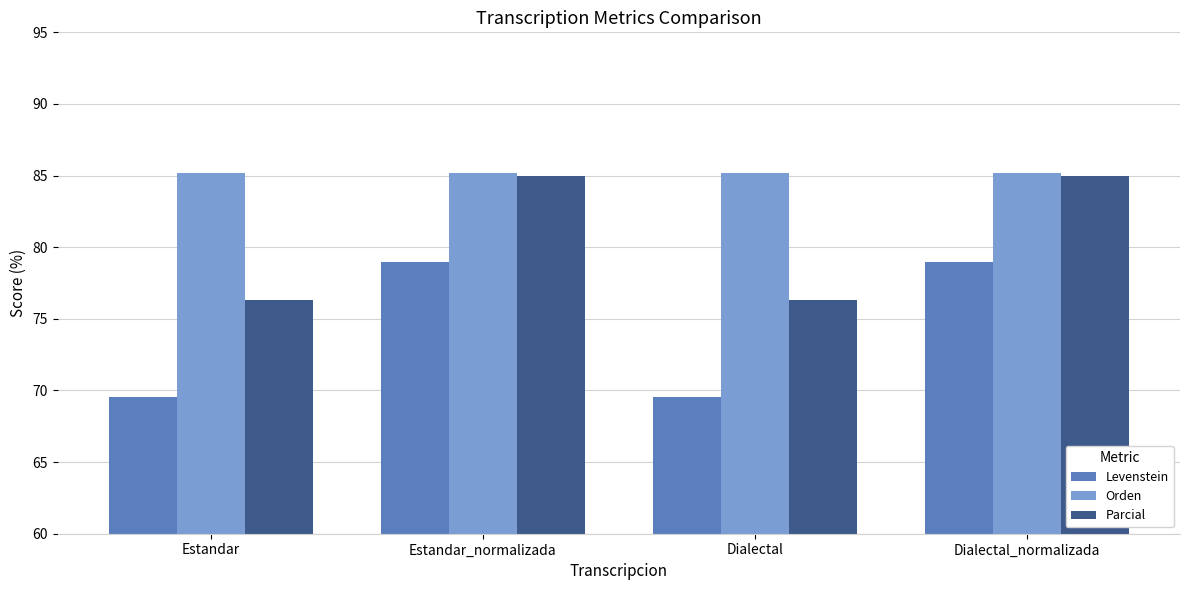

Is it true that Levenstein equals 51.3 at Estandar_normalizada?

False